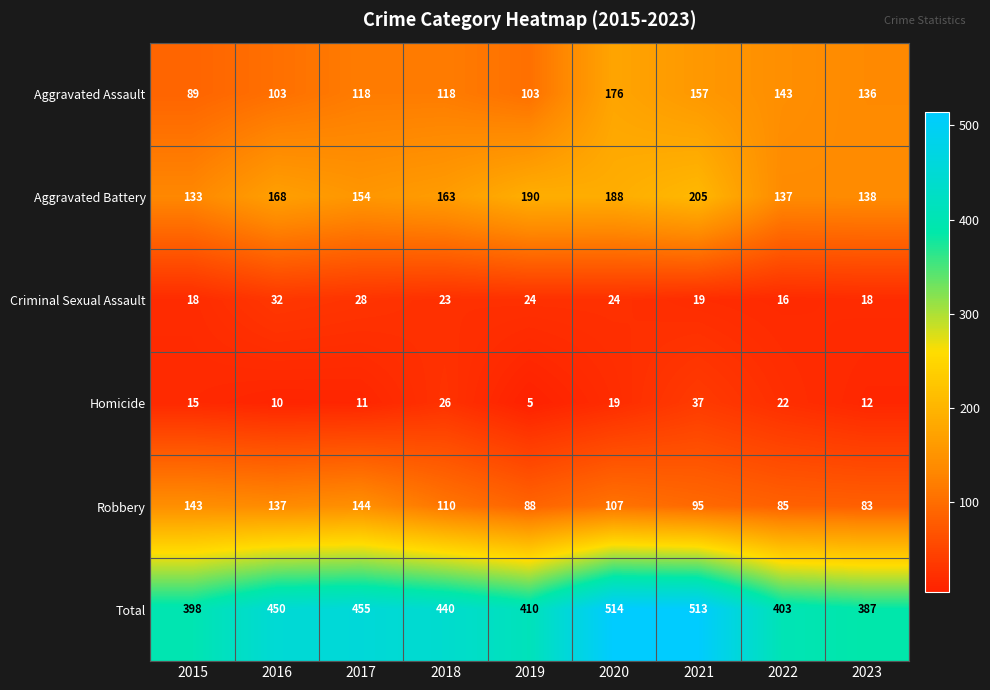

Which series has the widest spread of values?

Total